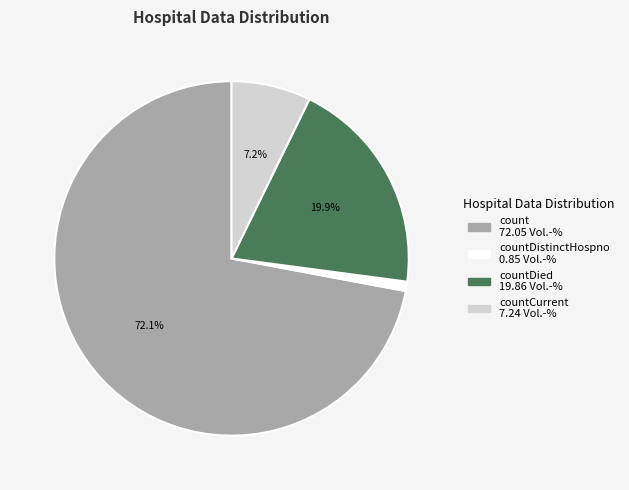

Is there a majority slice in this chart?

Yes